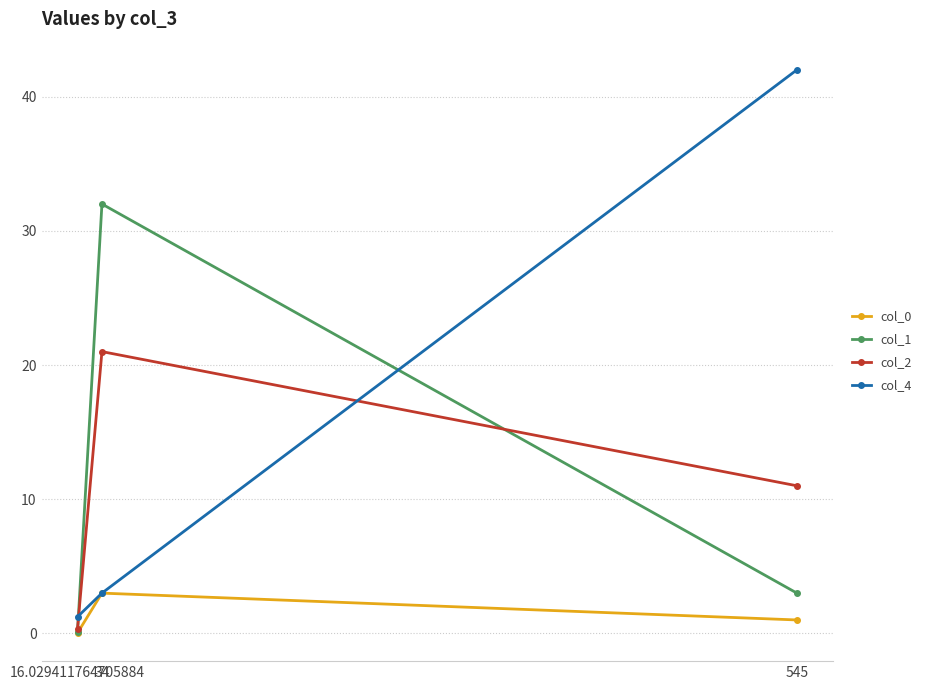

The col_1 series shows 0.1 at 16.029411764705884. True or false?

True